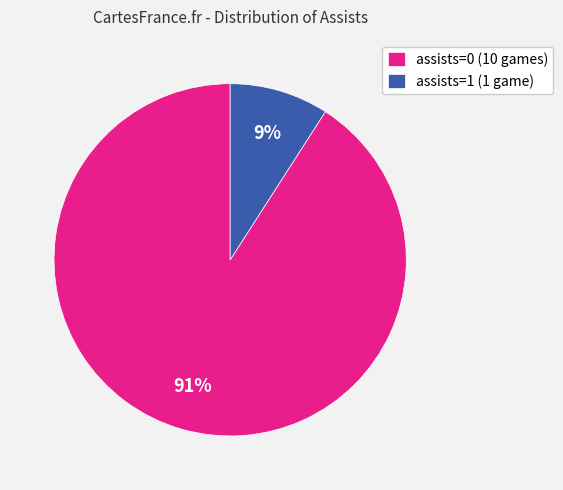

Combined, do assists=0 (10 games) and assists=1 (1 game) account for over 50%?

Yes